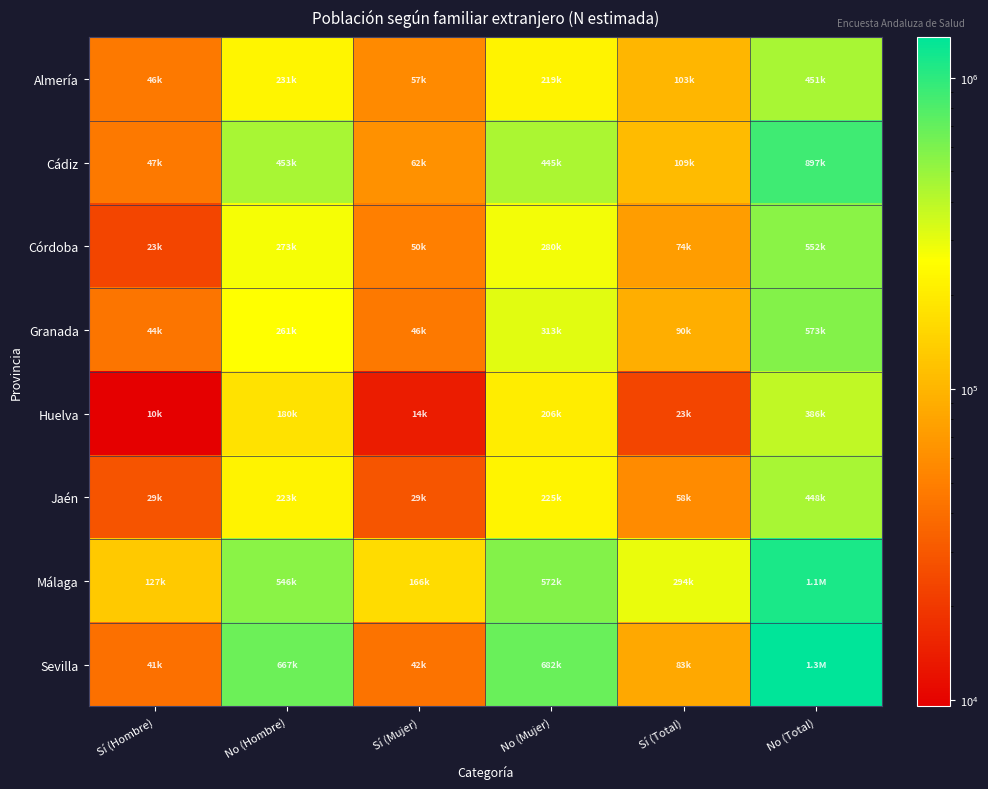

At which category is the sum across all series the highest?

No (Total)